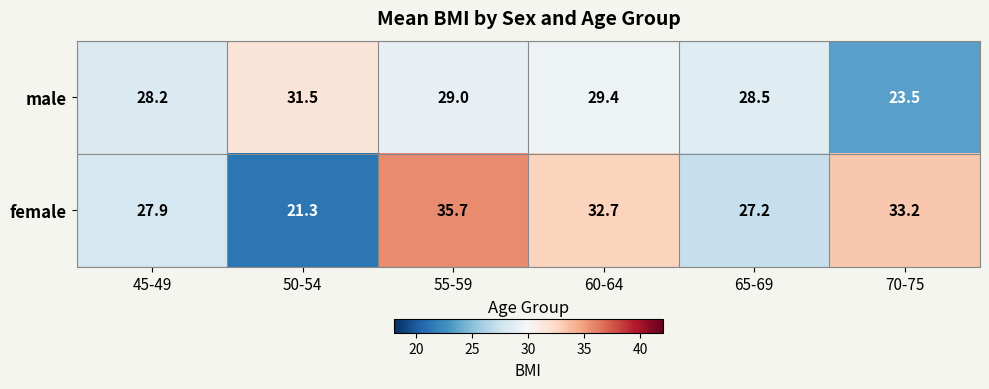

Which series has the largest range (max minus min)?

female